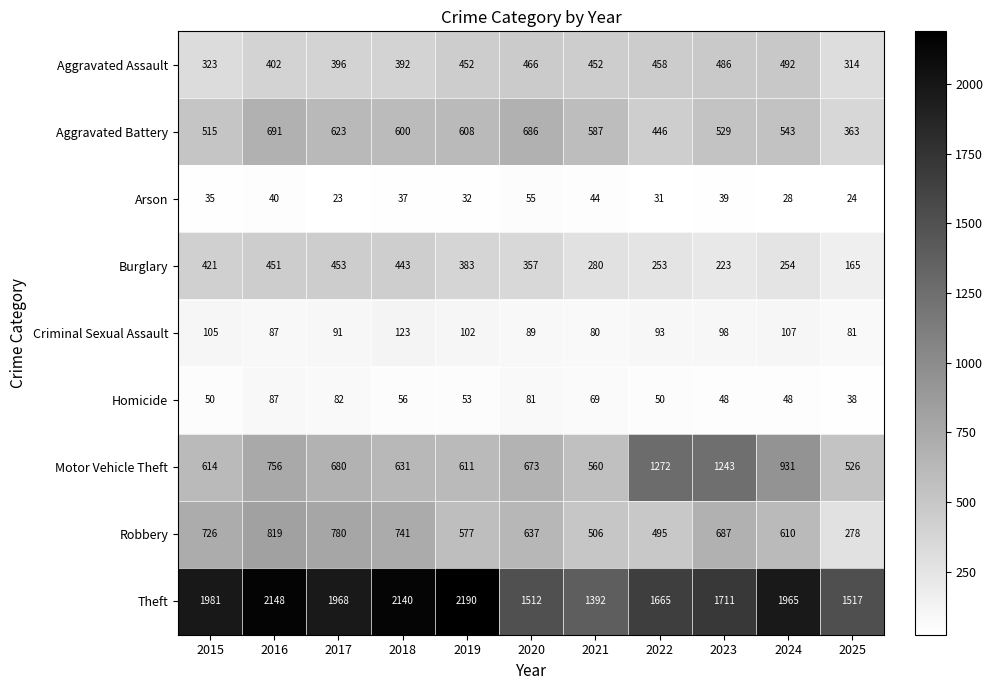

Read the Homicide value at 2025, to the nearest 10.

40